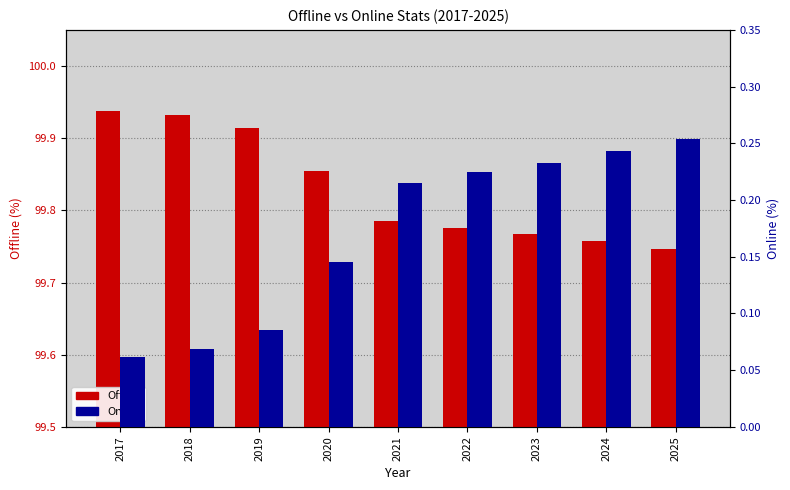

Reading right to left, list all the values displayed in this chart.

Offline: 99.7	99.8	99.8	99.8	99.8	99.9	99.9	99.9	99.9
Online: 0.3	0.2	0.2	0.2	0.2	0.1	0.1	0.1	0.1